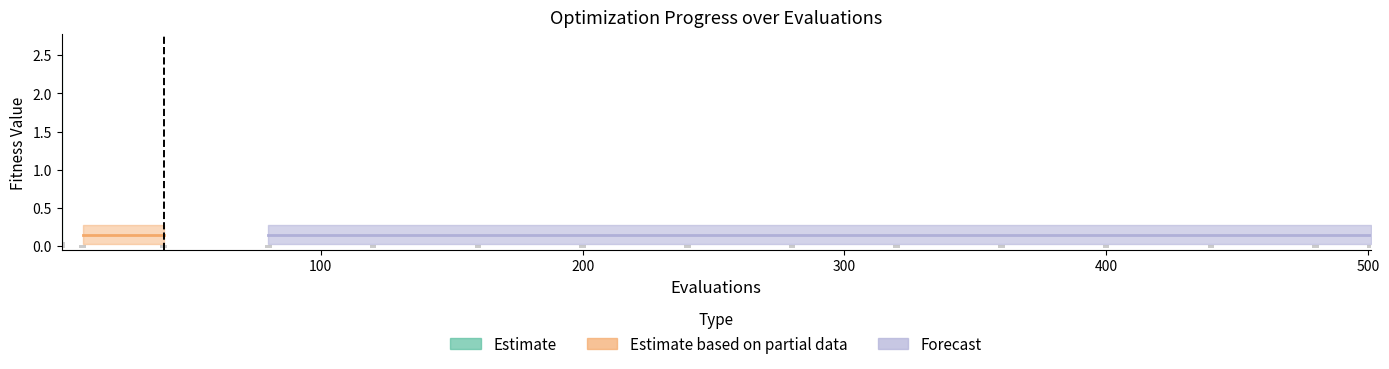

Does the chart contain any negative values?

No